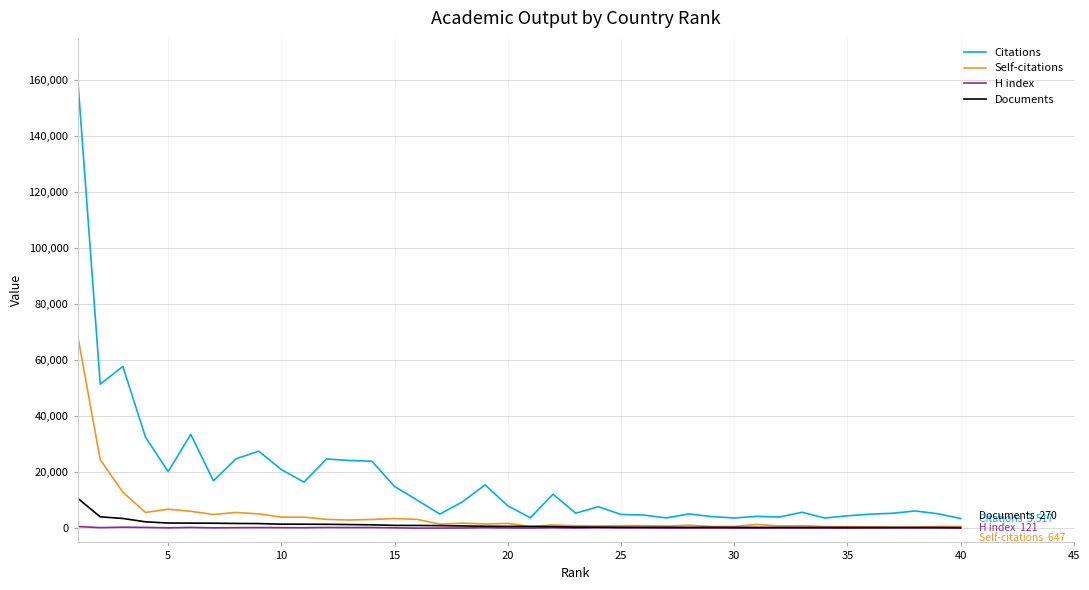

What is the highest value of the Citations series?

161103